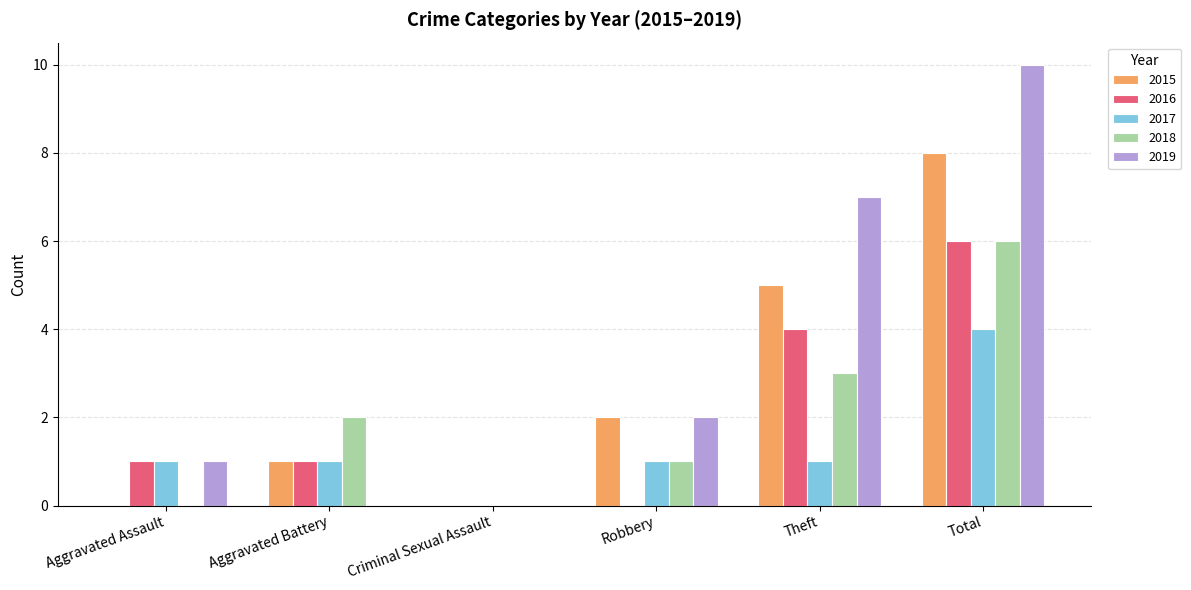

Where is 2015 nearest to the value 4?

Theft